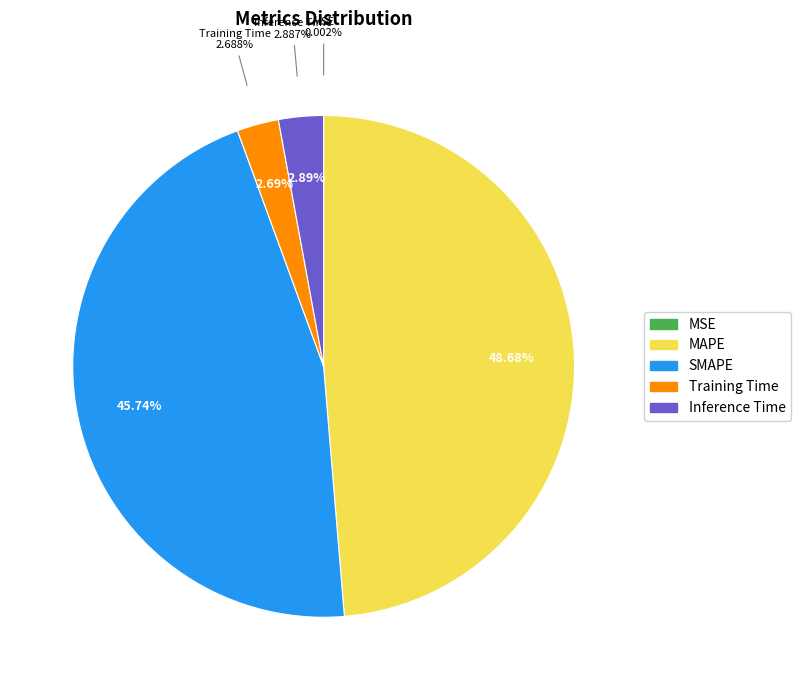

Between SMAPE and MSE, which is larger?

SMAPE